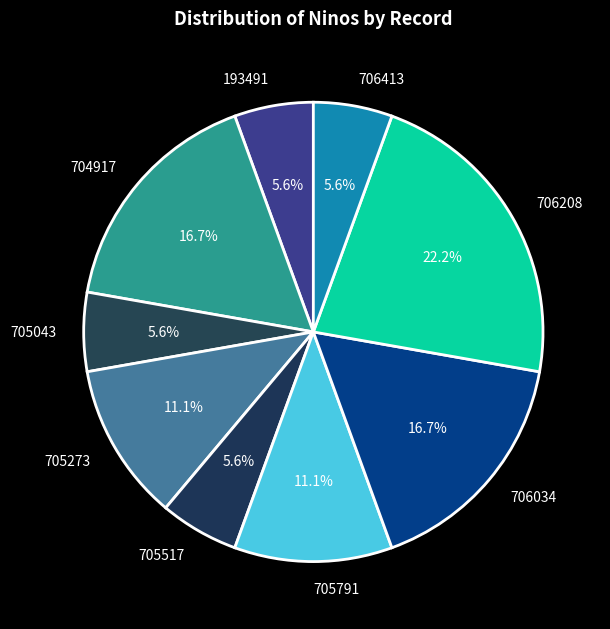

How many segments does this pie chart have?

9